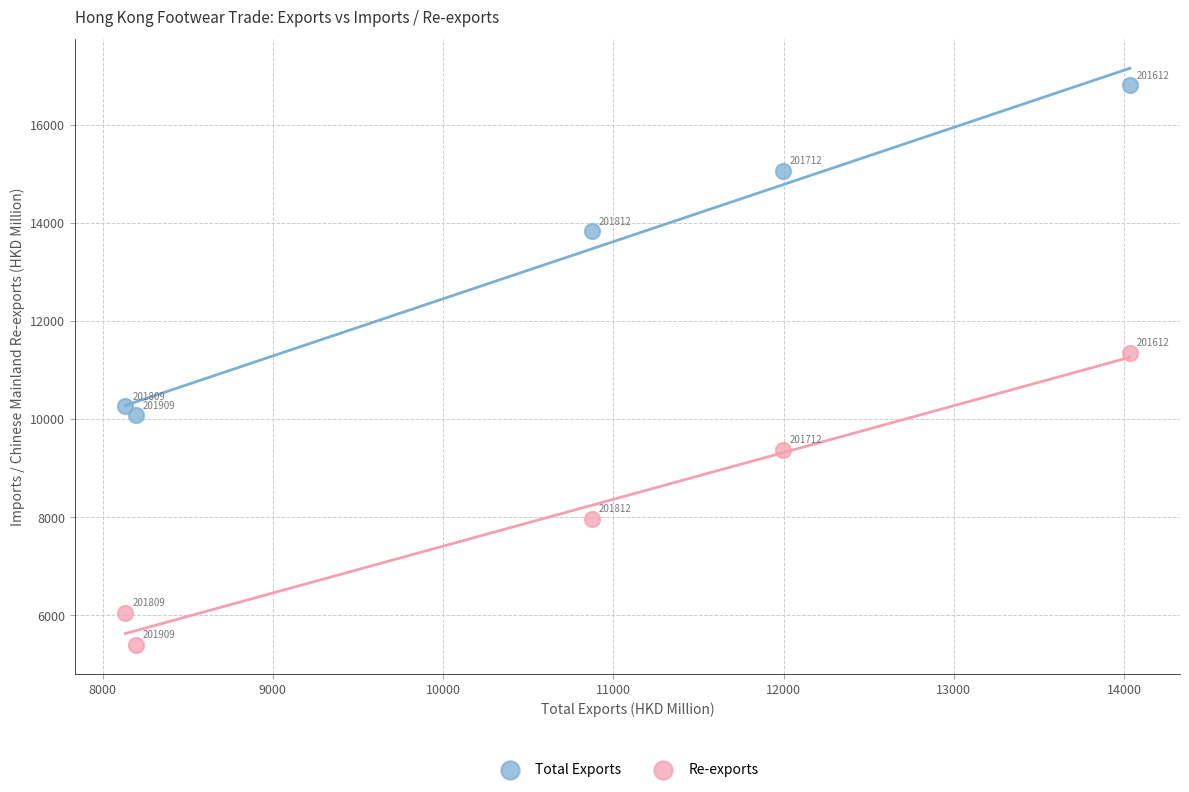

What are all the series names shown in the legend?

Total Exports, Re-exports